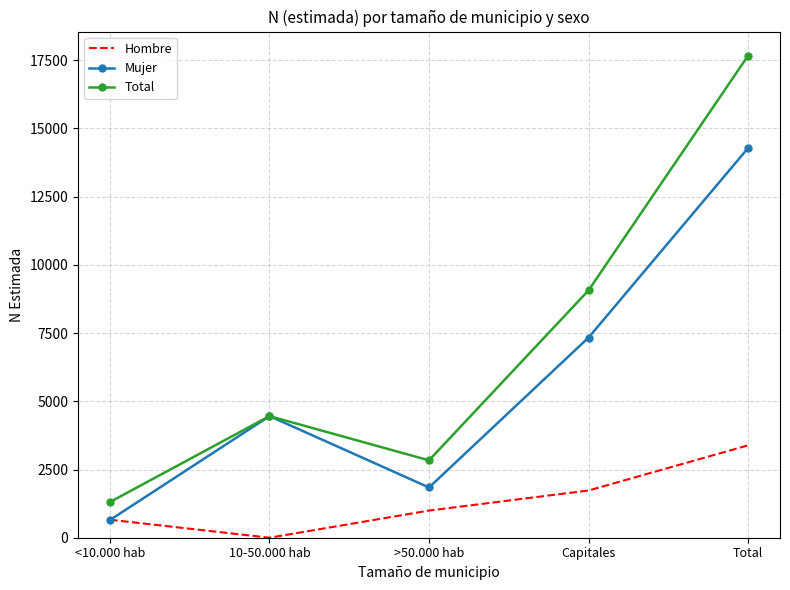

What is the total value across all series at 10-50.000 hab?

8914